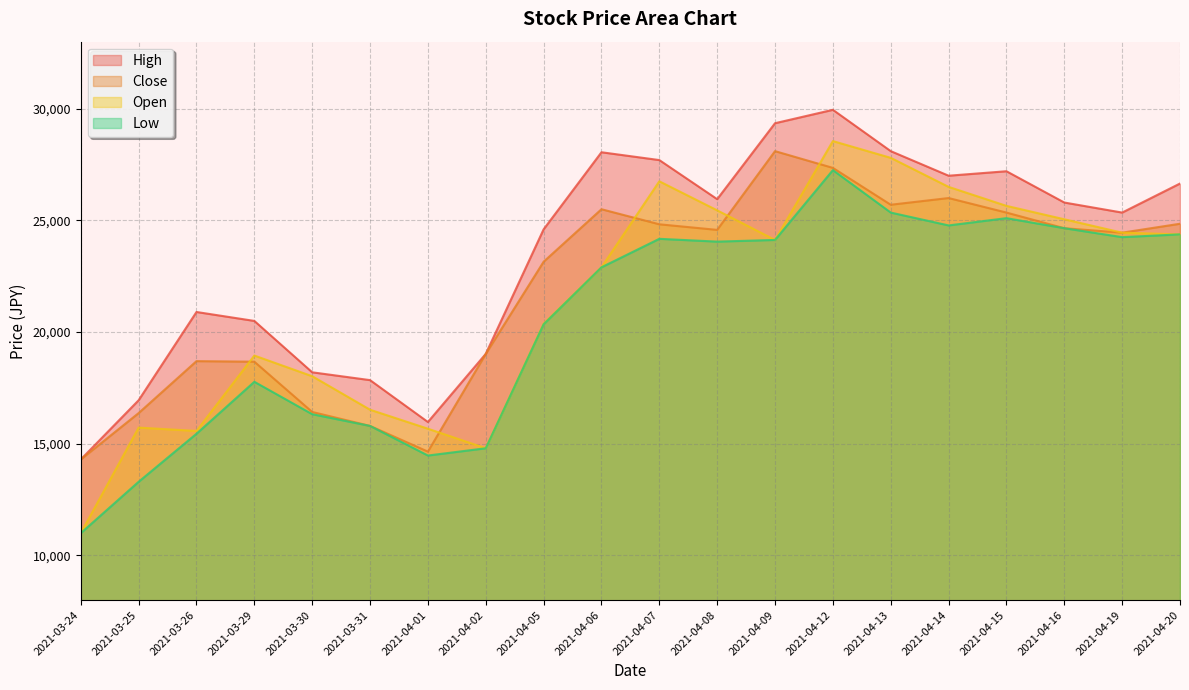

What is the label of the 8th point from the right?

2021-04-09